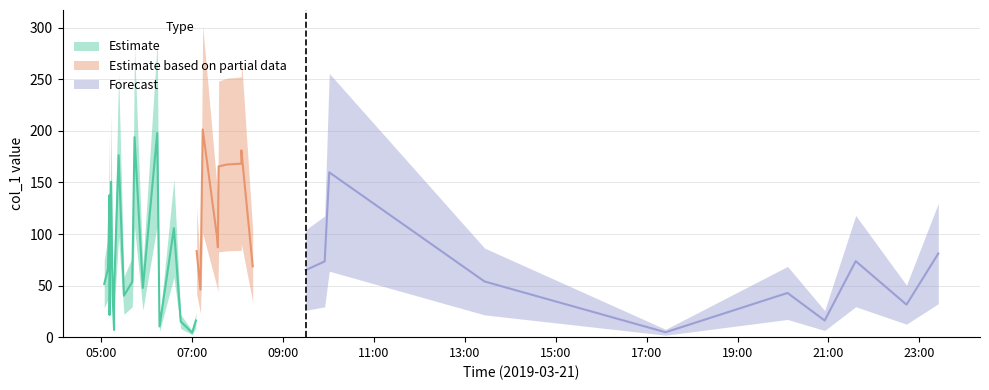

True or false: the data shows 26.4 at 2019-03-21 05:09.

False